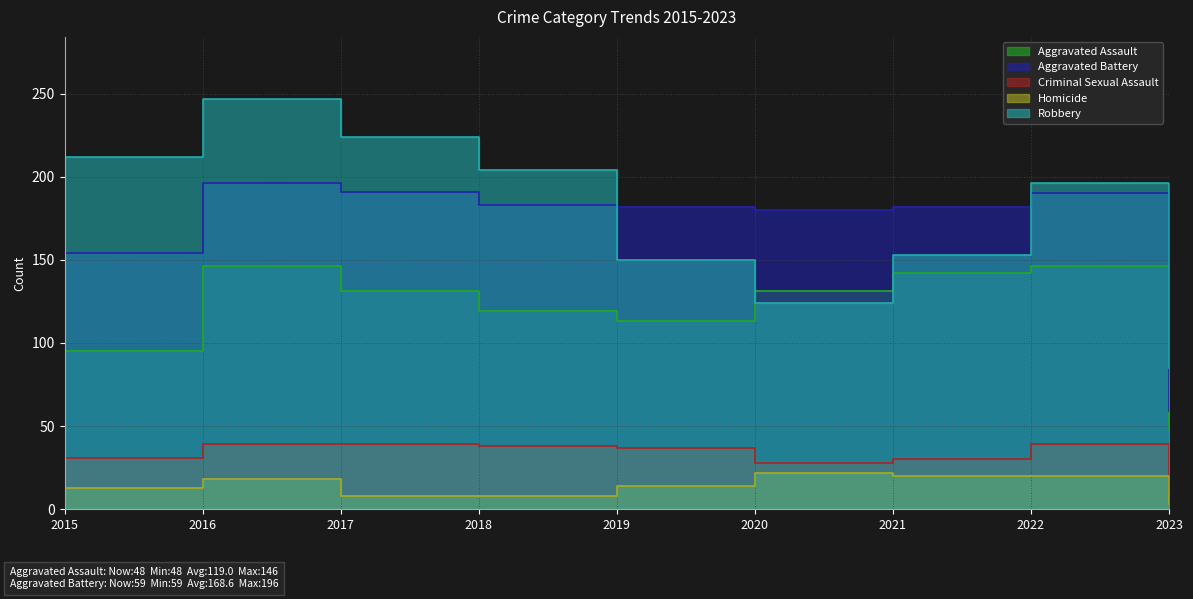

Reading left to right, what are all the values shown in this chart?

Aggravated Assault: 2015=95	2016=146	2017=131	2018=119	2019=113	2020=131	2021=142	2022=146	2023=48
Aggravated Battery: 2015=154	2016=196	2017=191	2018=183	2019=182	2020=180	2021=182	2022=190	2023=59
Criminal Sexual Assault: 2015=31	2016=39	2017=39	2018=38	2019=37	2020=28	2021=30	2022=39	2023=10
Homicide: 2015=13	2016=18	2017=8	2018=8	2019=14	2020=22	2021=20	2022=20	2023=3
Robbery: 2015=212	2016=247	2017=224	2018=204	2019=150	2020=124	2021=153	2022=196	2023=85